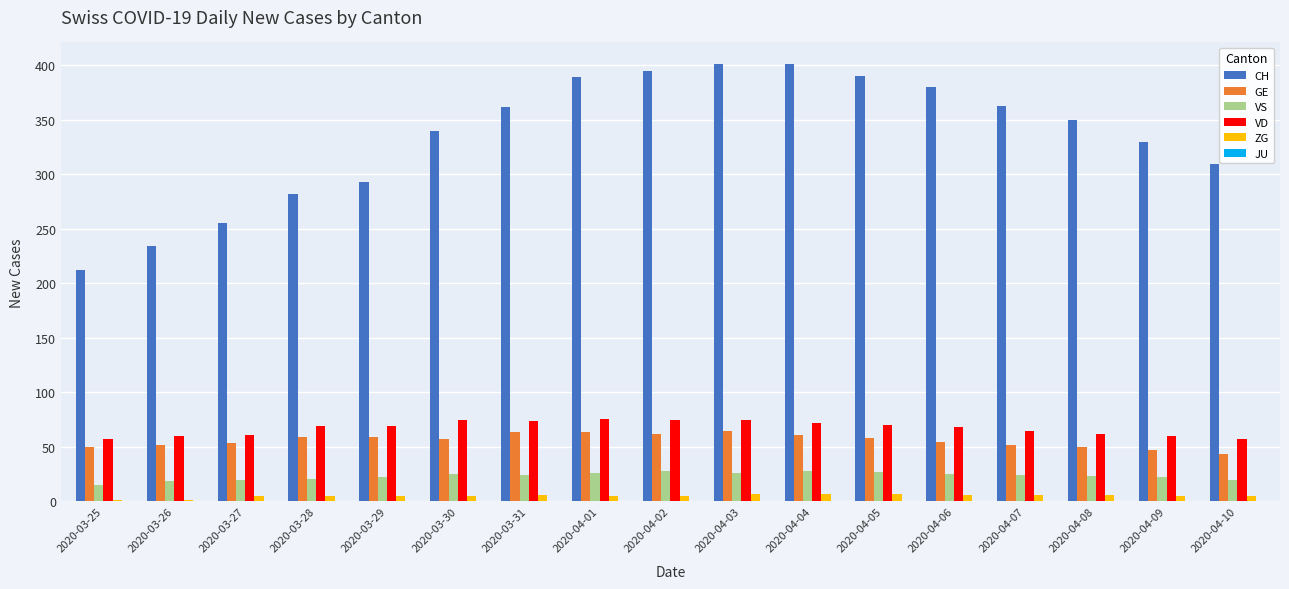

The value of VD at 2020-04-06 is 99. True or false?

False